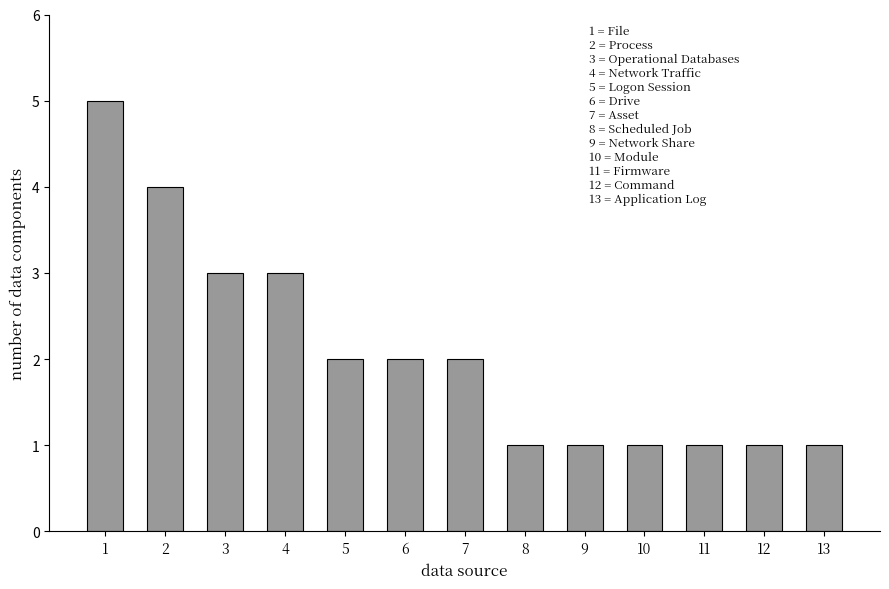

How many bars are there in total?

13